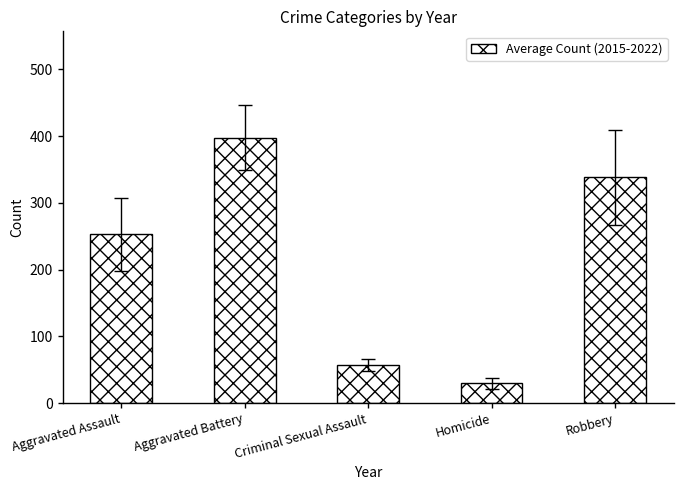

What position from the left is Aggravated Assault?

1